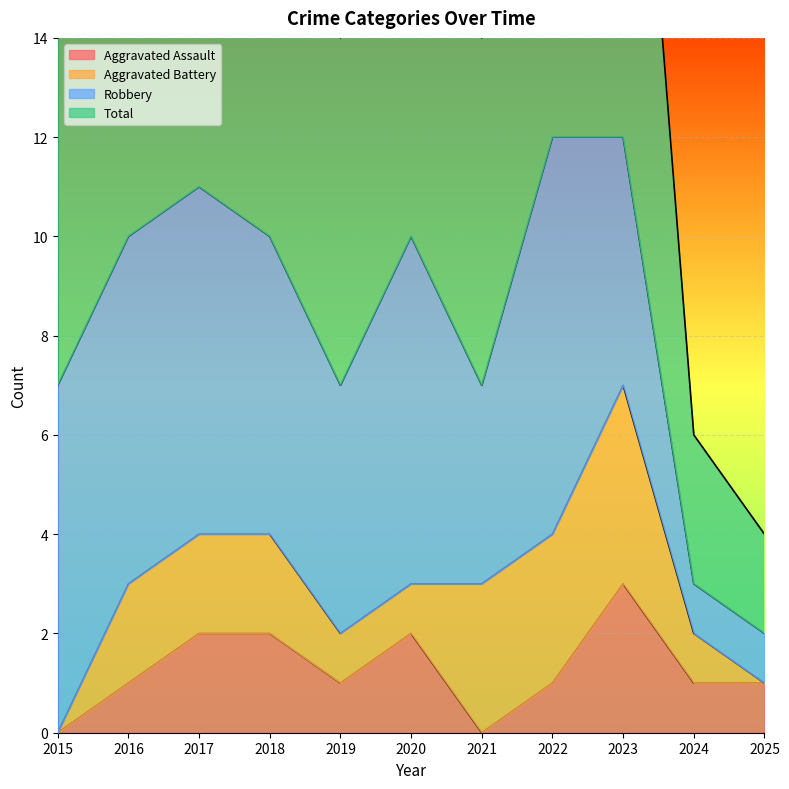

At which label is Aggravated Assault closest to 1?

2016